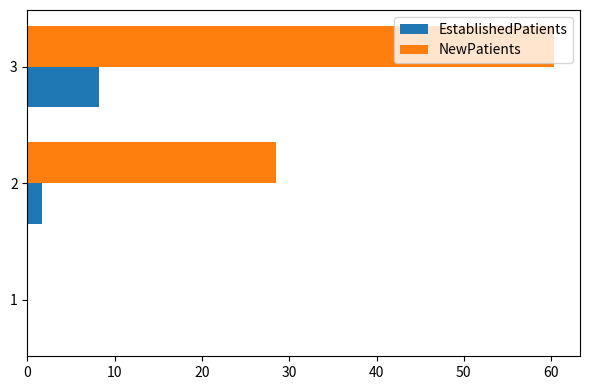

What is the sum of the EstablishedPatients values at 1 and 3?

8.2